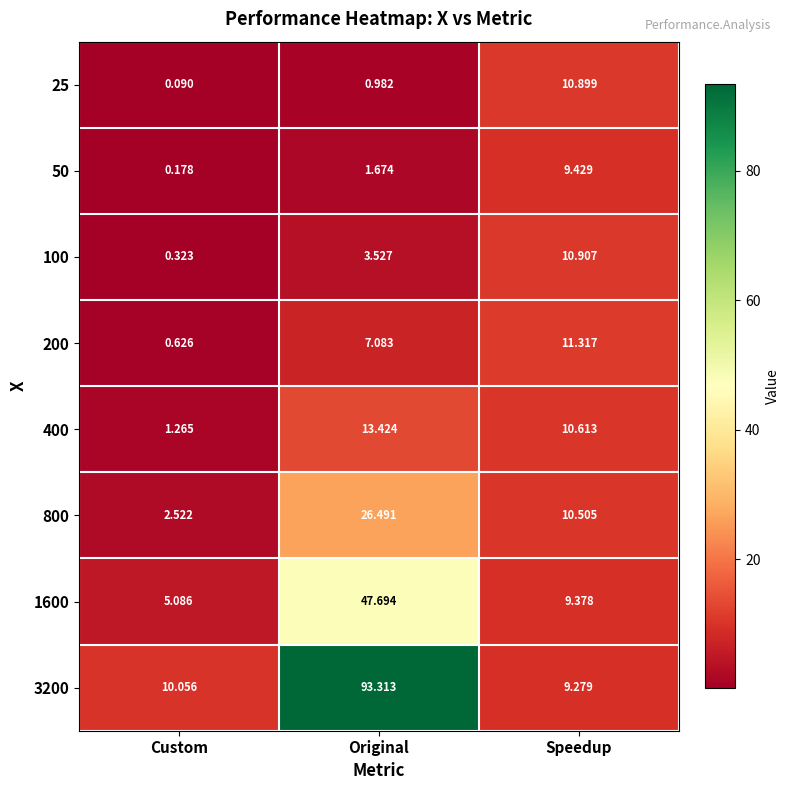

At which category does the chart reach its minimum across all series?

Custom